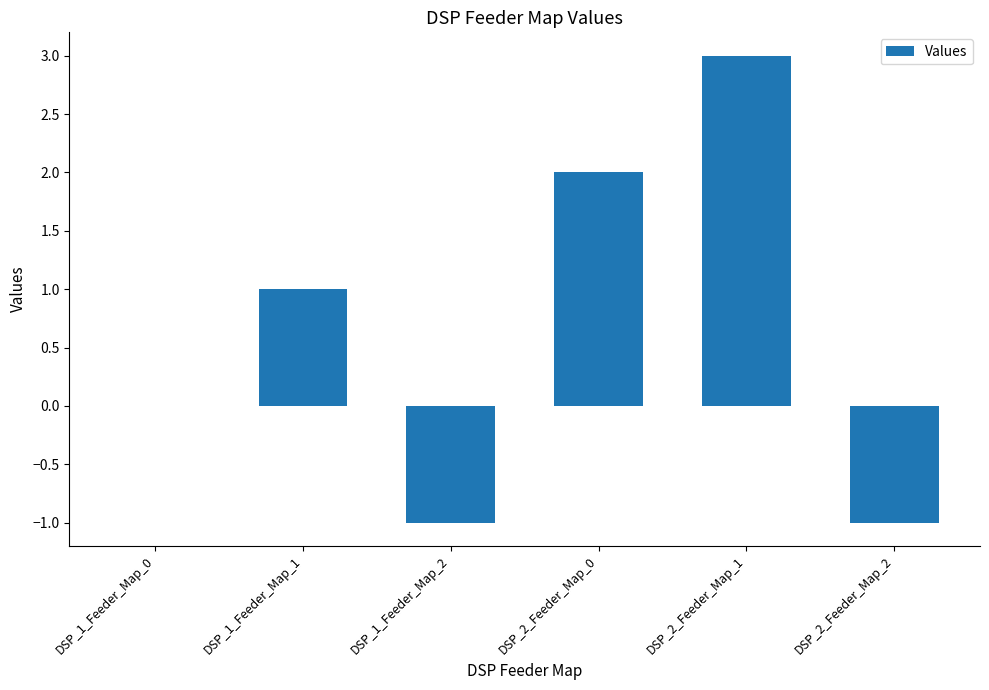

The chart shows a value of -2 at DSP_2_Feeder_Map_2. True or false?

False